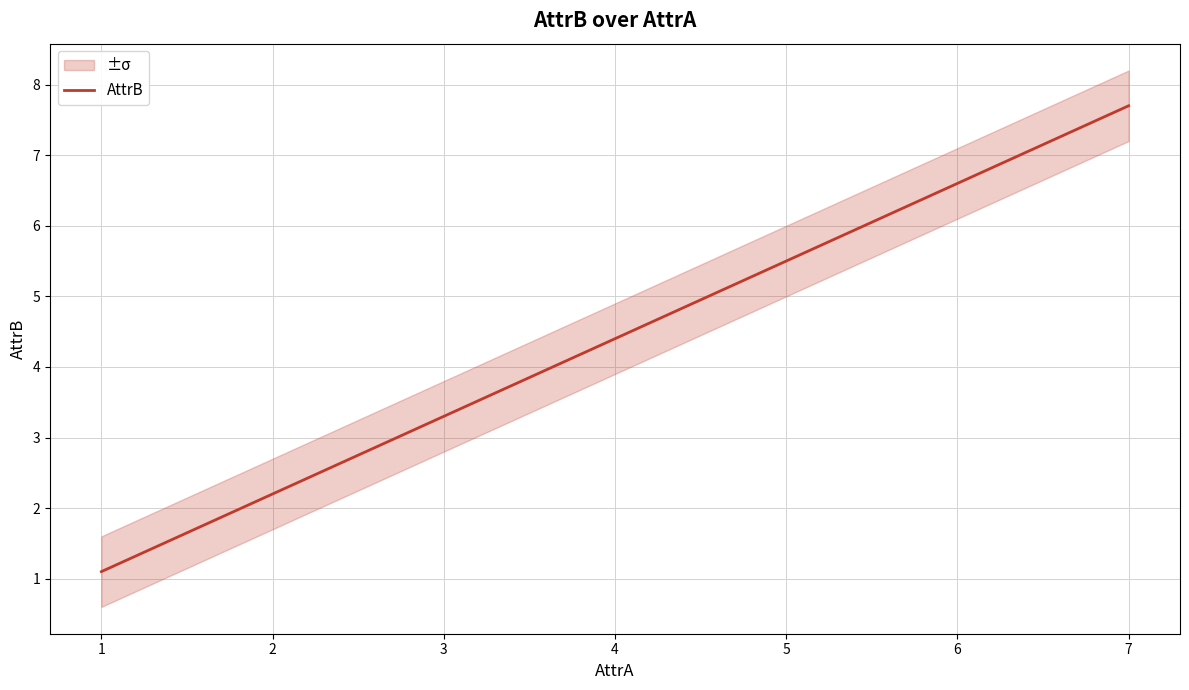

How many values are below 4?

3